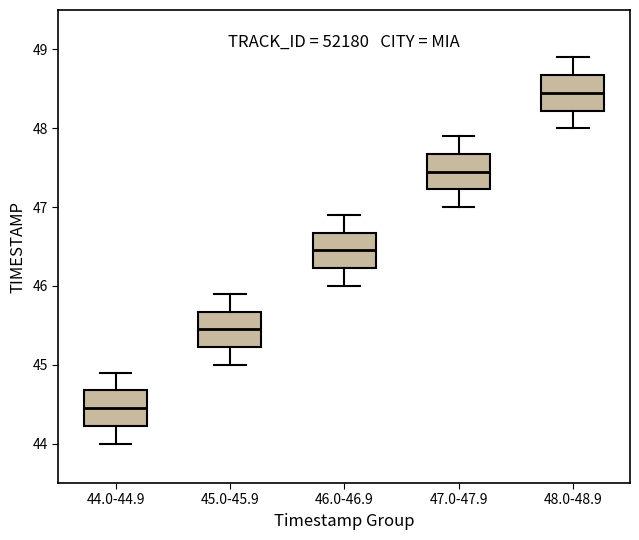

Which box's median line is the highest?

48.0-48.9